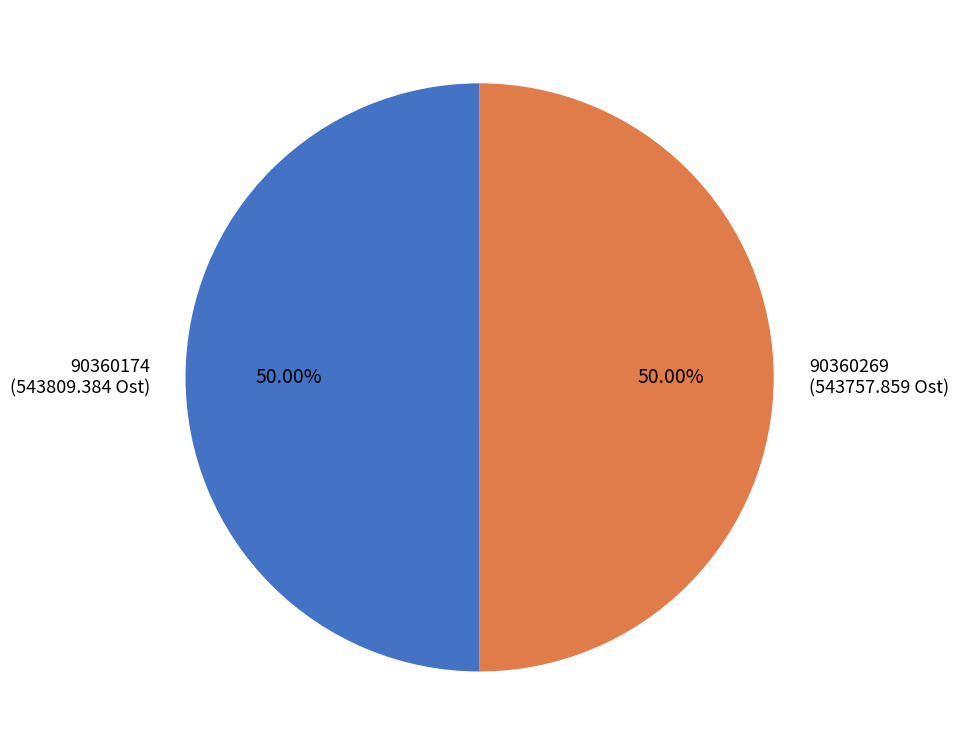

Combined, do 90360269 and 90360174 account for over 50%?

Yes